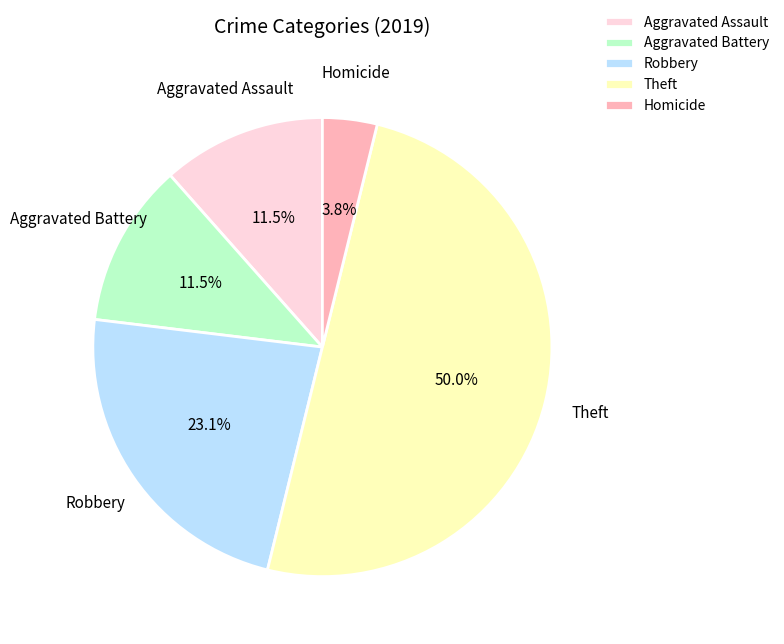

To the nearest percent, what is the combined percentage of Robbery and Theft?

73%